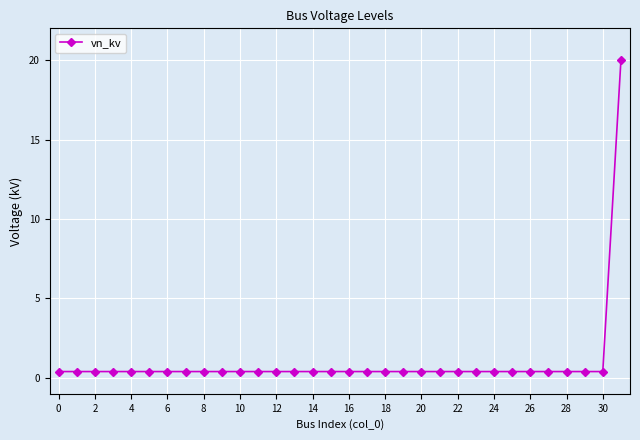

What is the greatest value displayed?

20.0